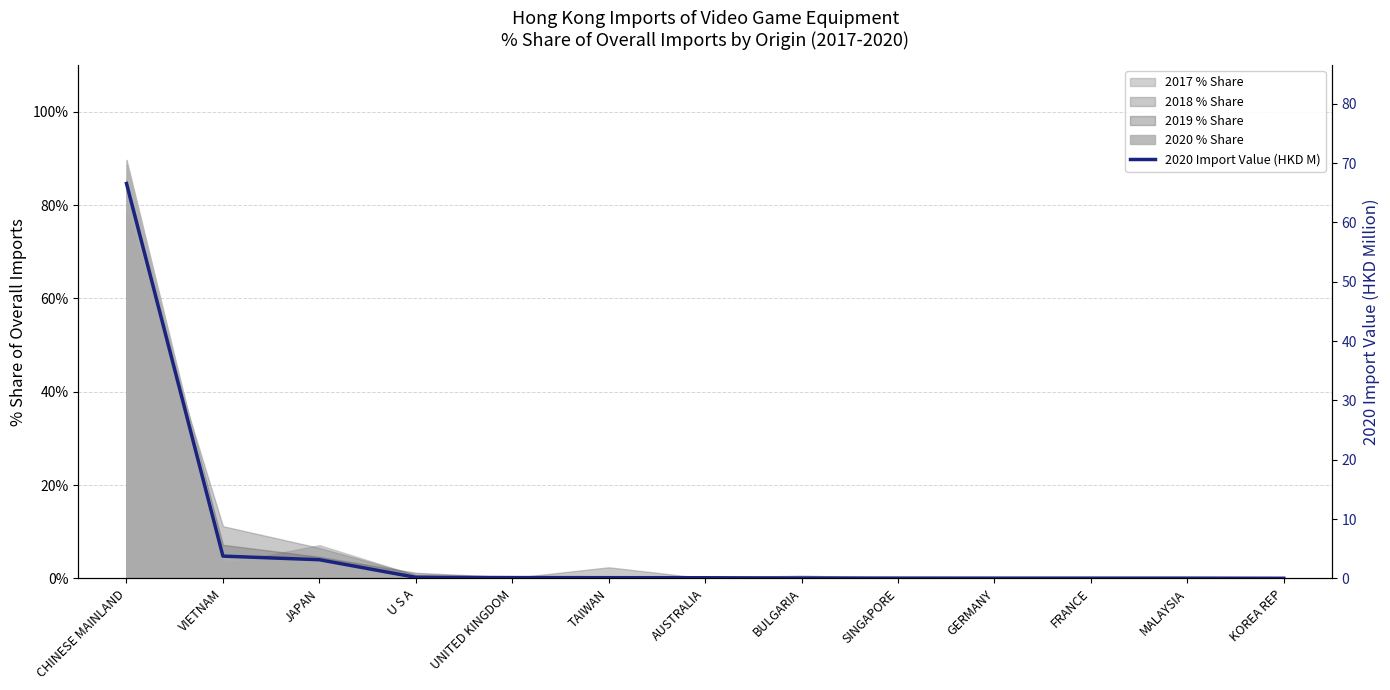

What is the value of the 5th point from the left?

0.1